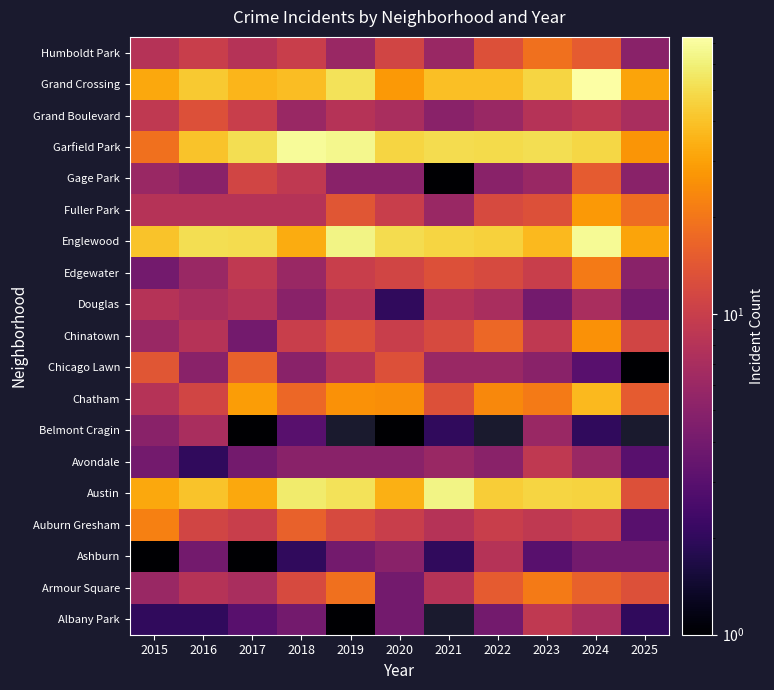

What is the difference between the highest and lowest values at 2019?

64.0